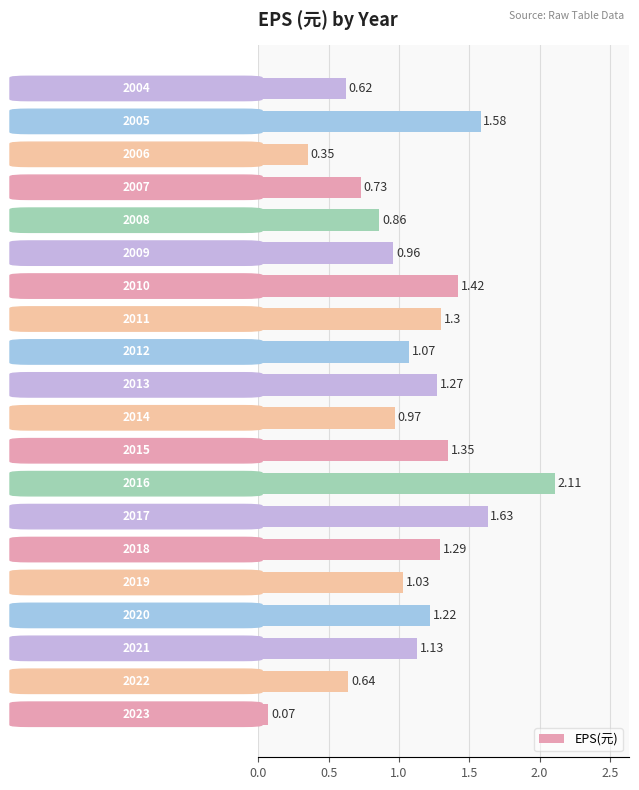

How many values exceed 1?

12